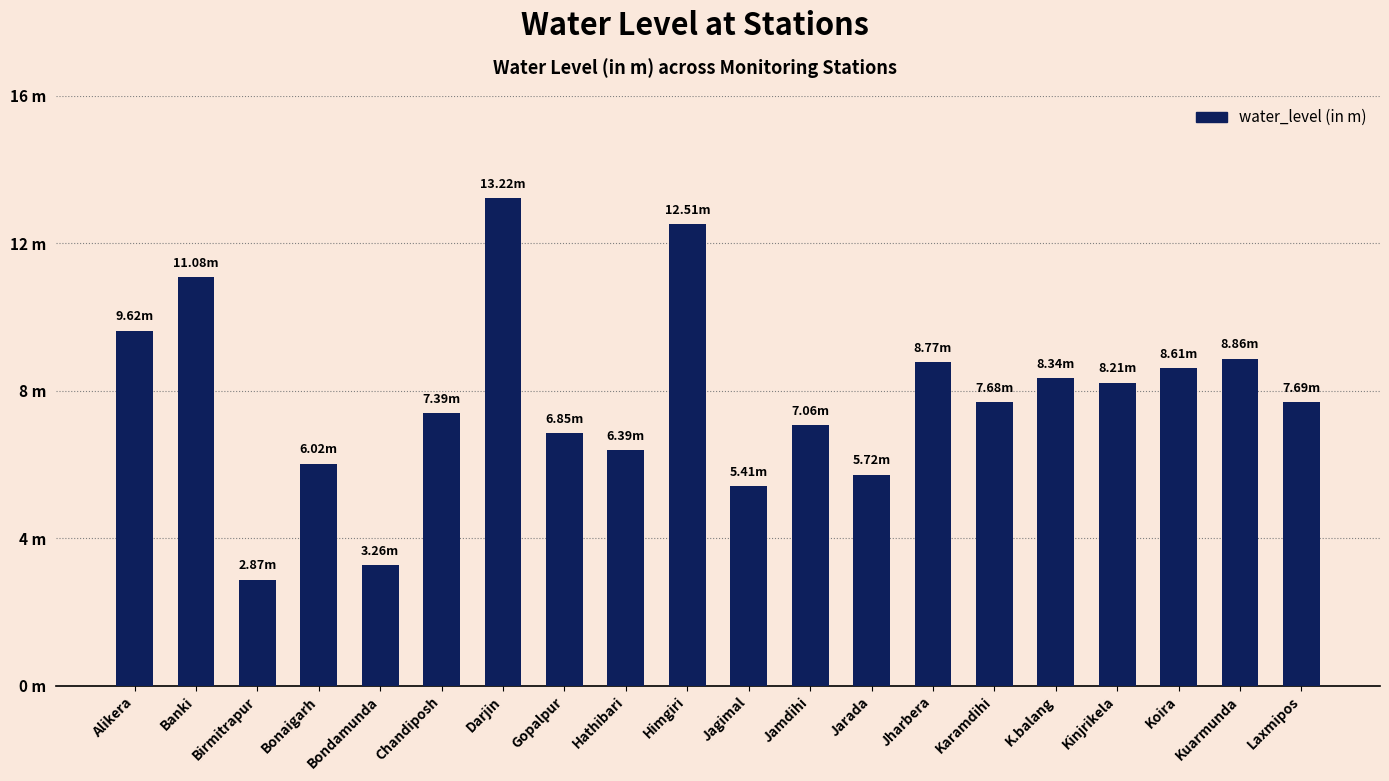

How many data points does each series have?

20